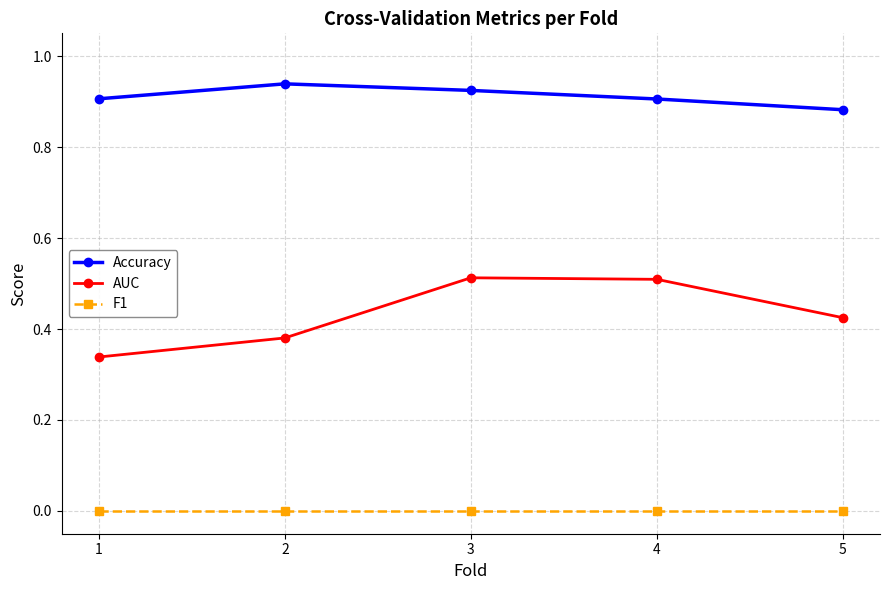

Which series changed the most between 3 and 4?

Accuracy